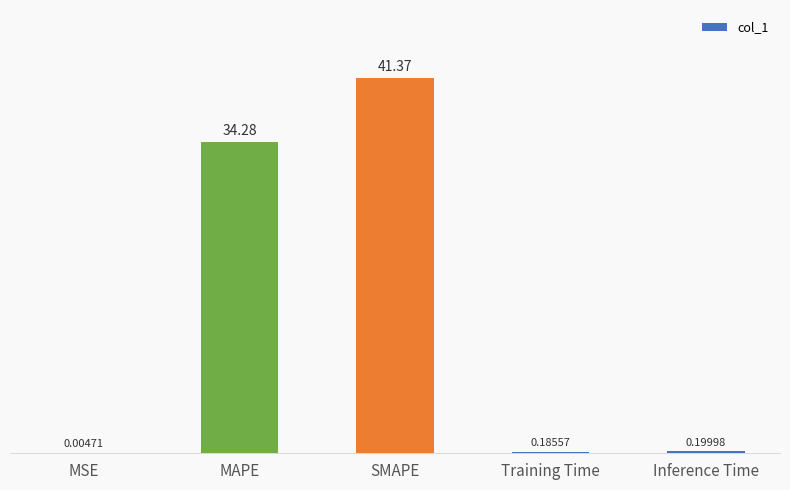

What is the change in value from MAPE to Training Time?

-34.1